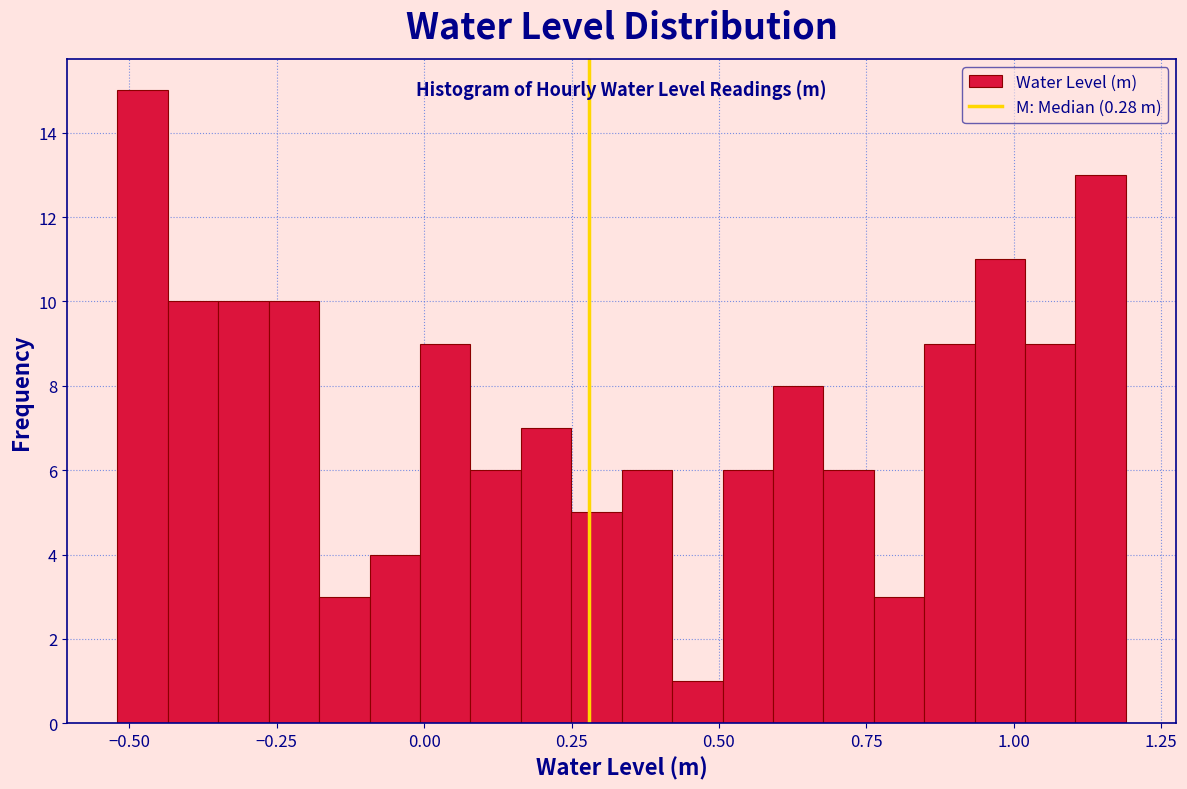

Around what value on the x-axis is the tallest bar? Give the approximate position of its centre, as read against the axis.

-0.50